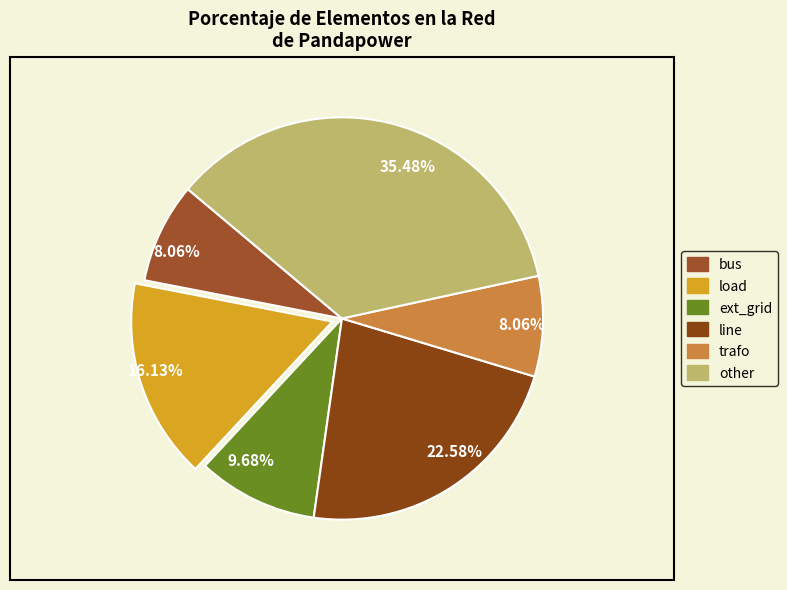

What is the ratio of the value at bus to the value at other?

0.2